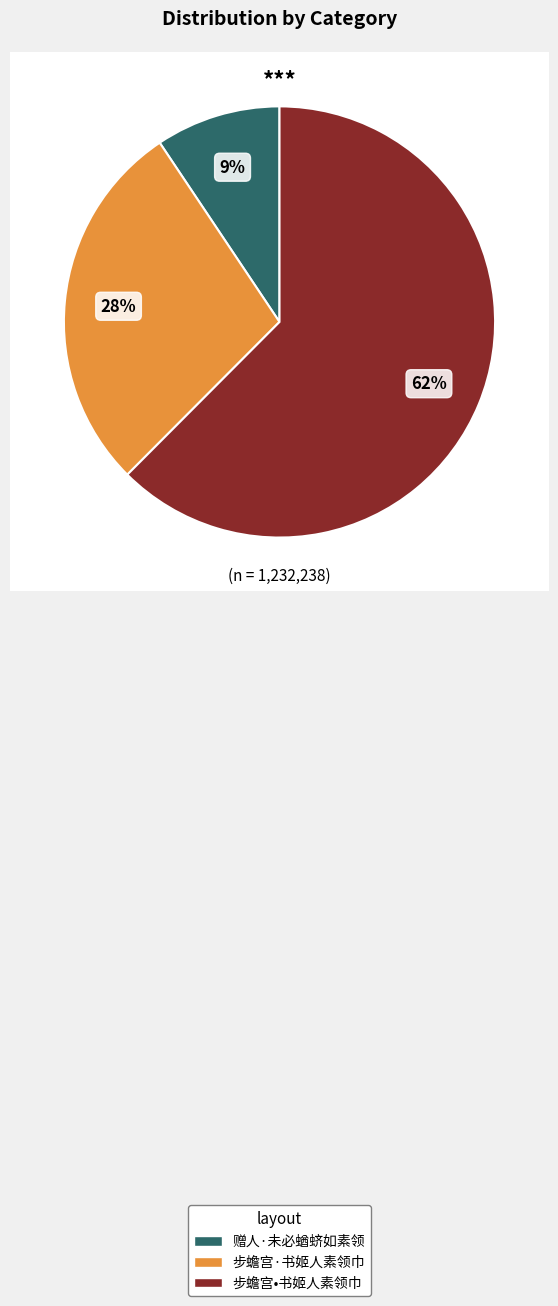

Count the number of slices in the pie.

3